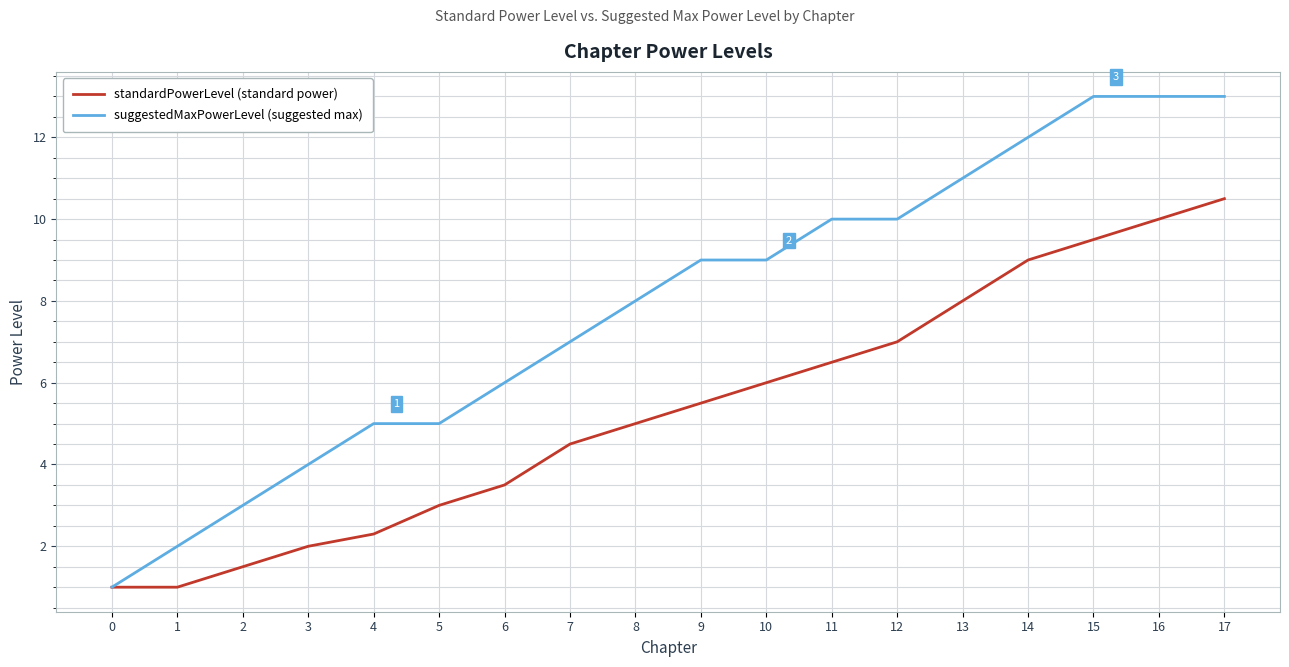

How many lines are shown in the chart?

2